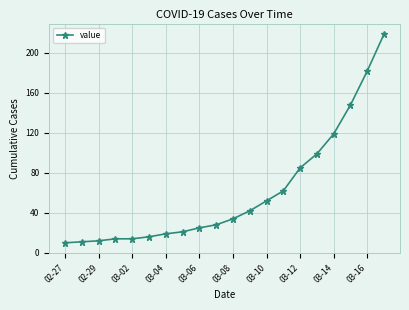

What is the maximum value shown in the chart?

219